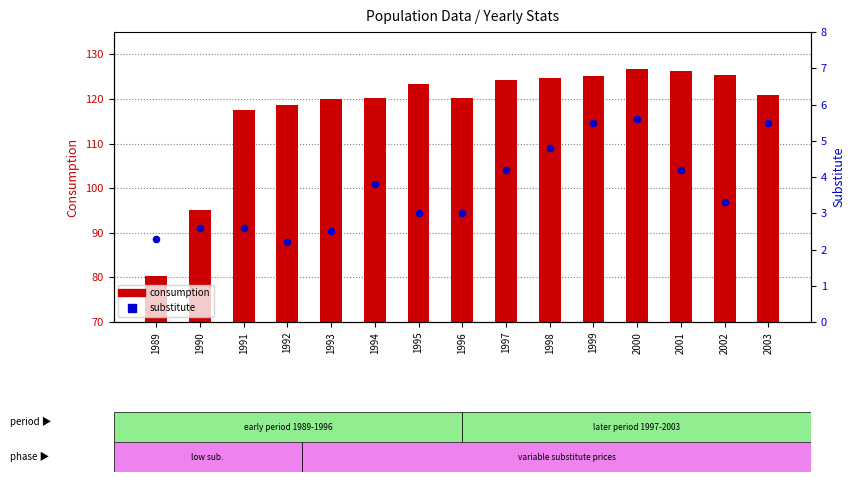

Which series reaches the minimum Y coordinate?

substitute